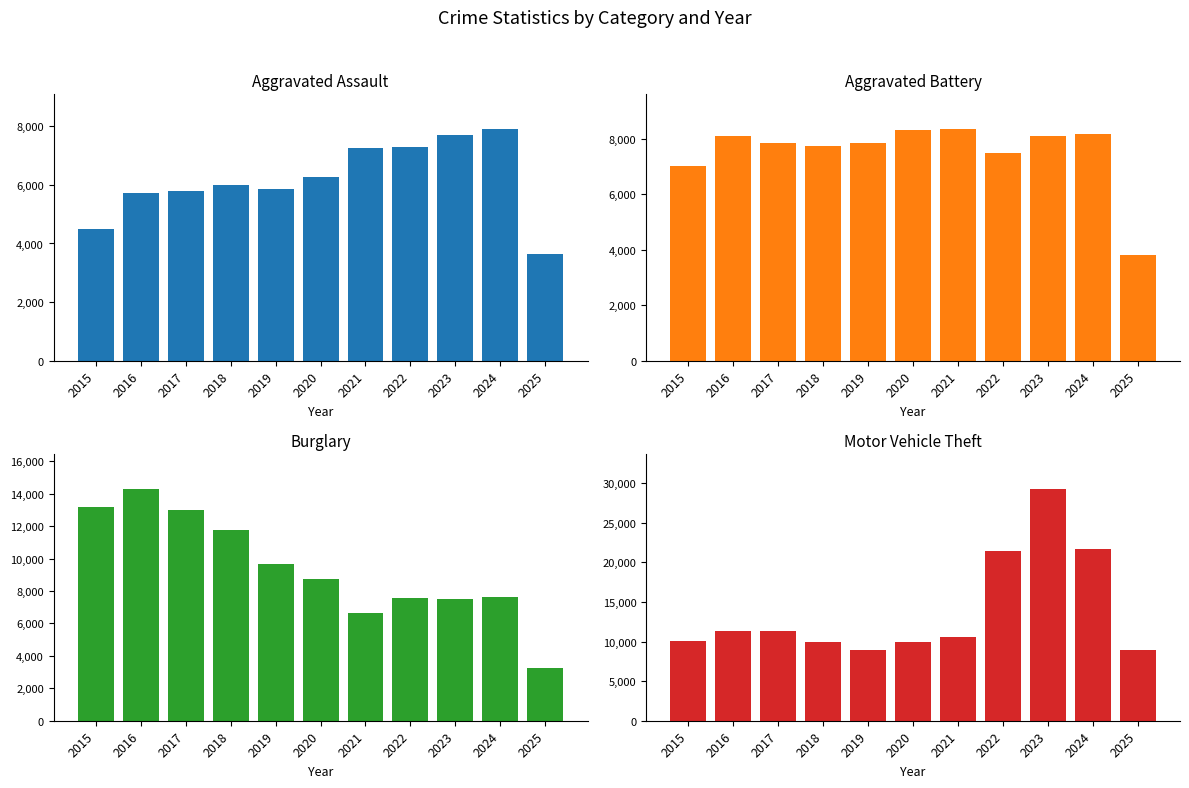

The Aggravated Battery series shows 7495 at 2022. True or false?

True